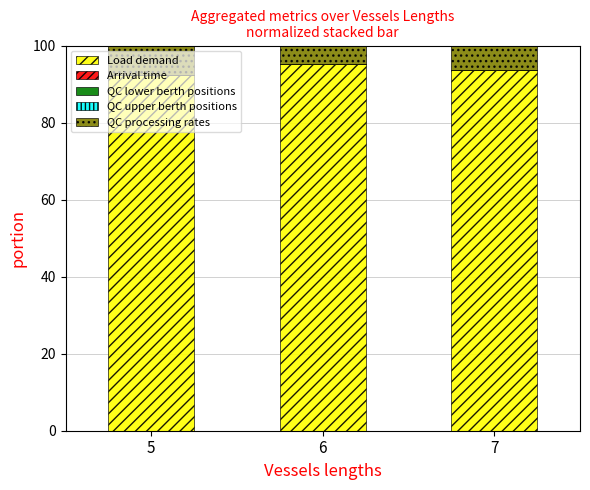

What is the highest value of the Load demand series?

95.3